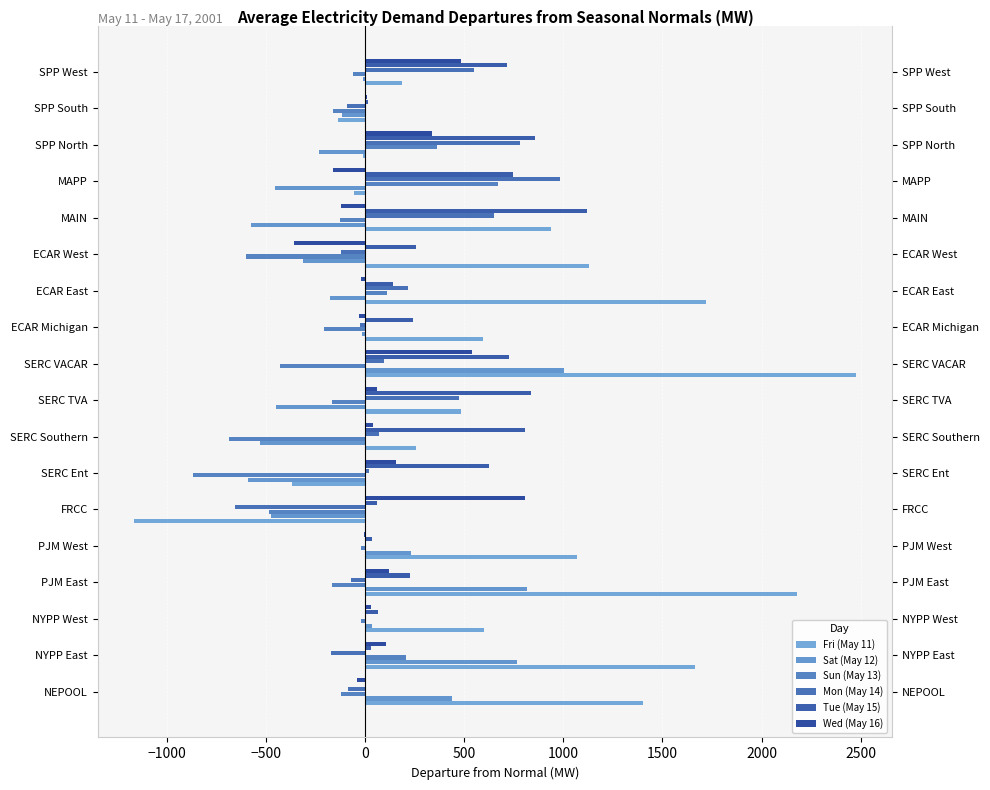

What is the lowest value of the Mon (May 14) series?

-654.1